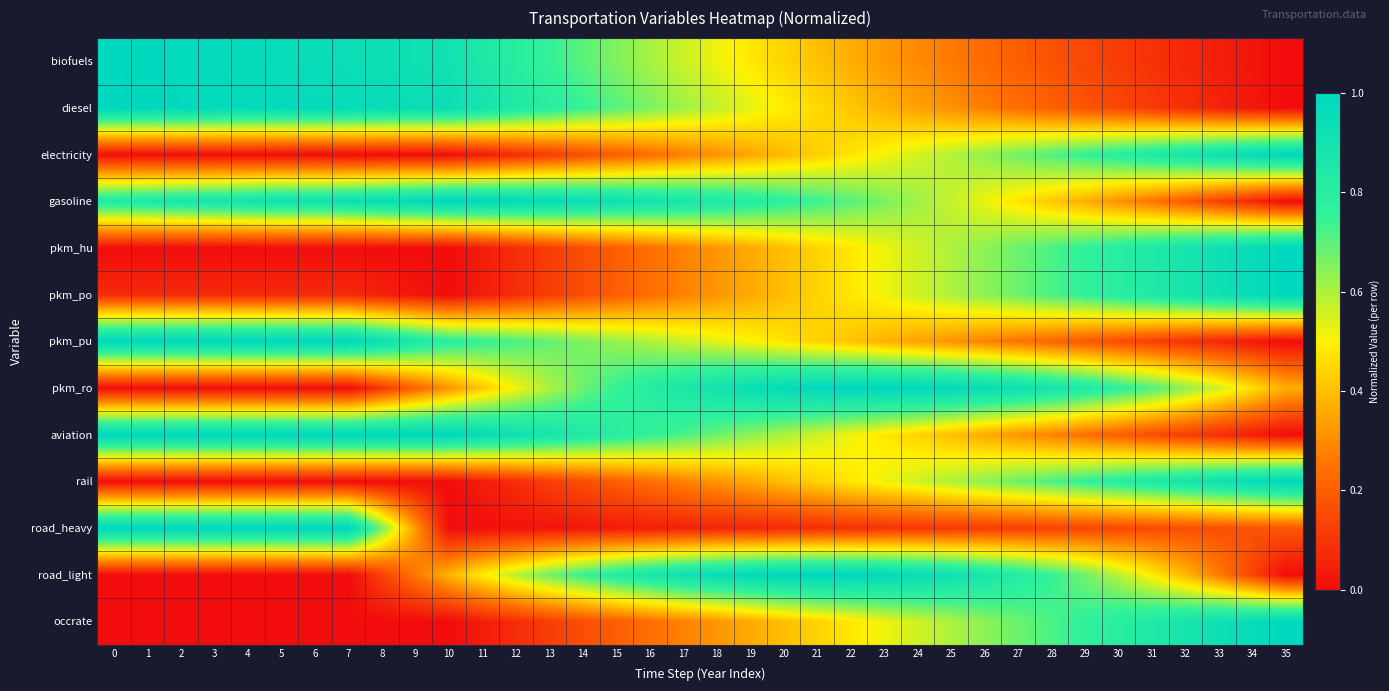

Which series has the largest total across all categories?

gasoline